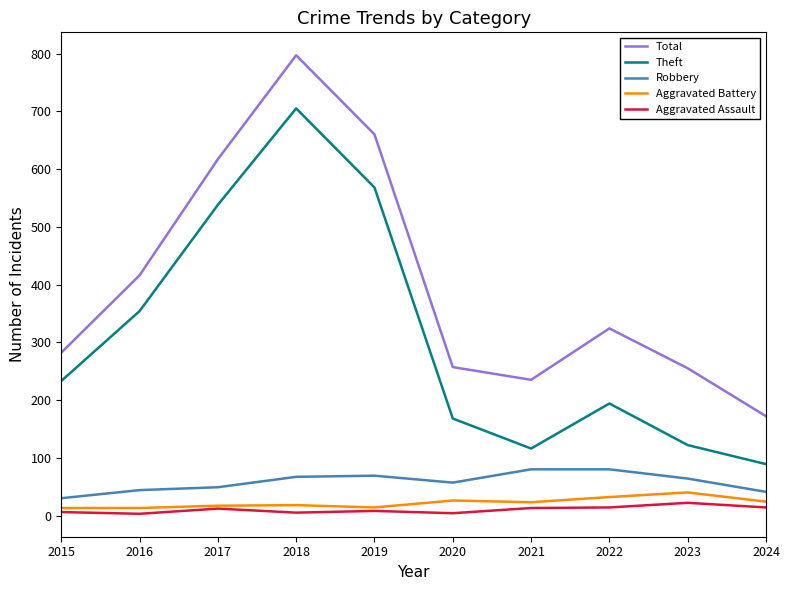

True or false: Theft and Robbery intersect in this chart.

False